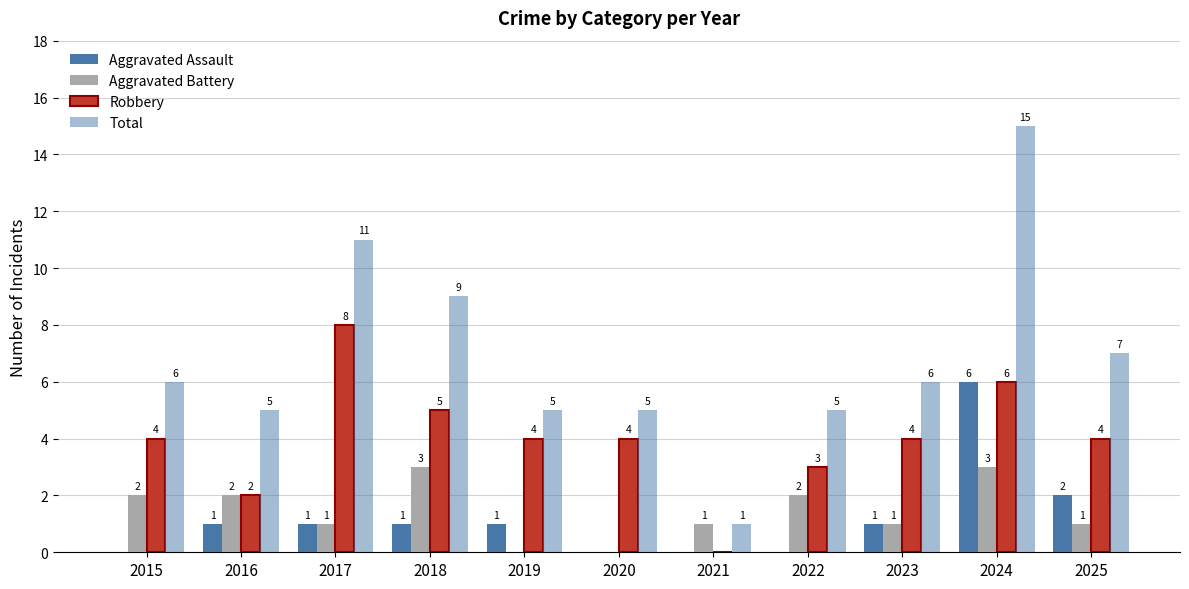

Reading right to left, transcribe all the data shown in this chart.

Aggravated Assault: 2	6	1	0	0	0	1	1	1	1	0
Aggravated Battery: 1	3	1	2	1	0	0	3	1	2	2
Robbery: 4	6	4	3	0	4	4	5	8	2	4
Total: 7	15	6	5	1	5	5	9	11	5	6